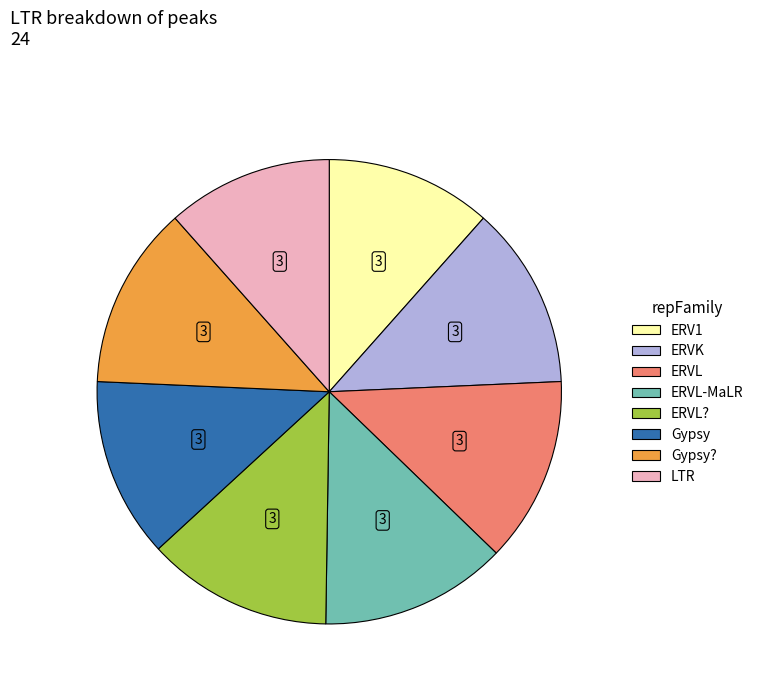

How many segments does this pie chart have?

8